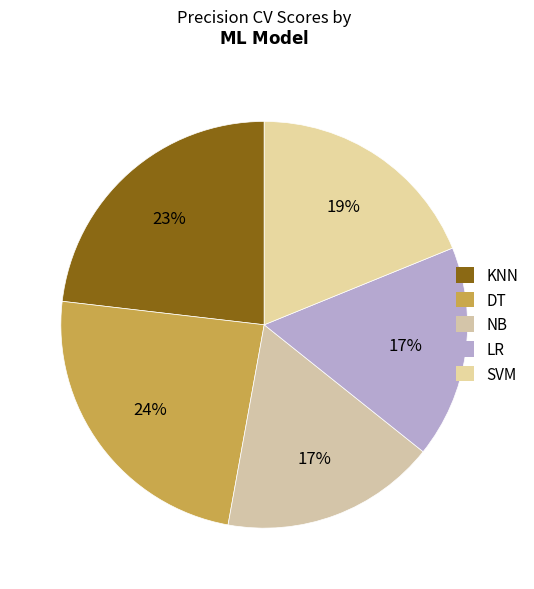

To the nearest percent, what is the difference between the largest and smallest slice percentages?

7%